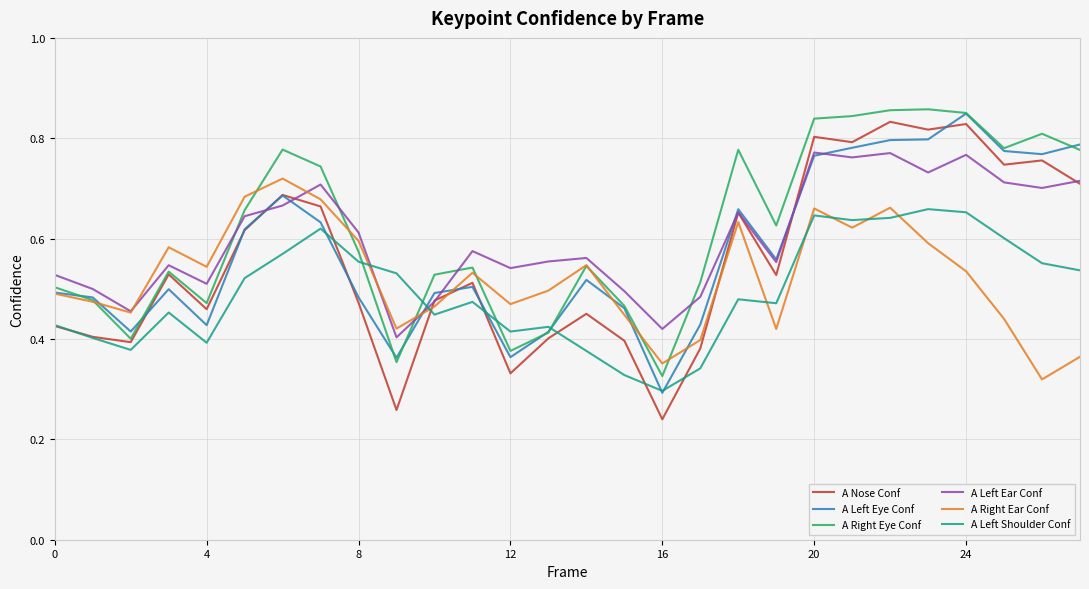

Which series has the largest range (max minus min)?

A Nose Conf